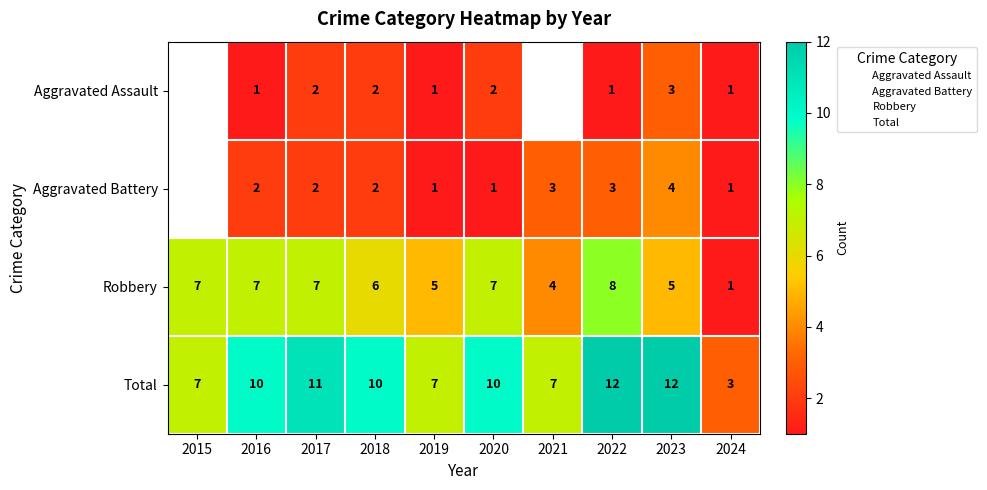

The value of Robbery at 2021 is 2.1. True or false?

False